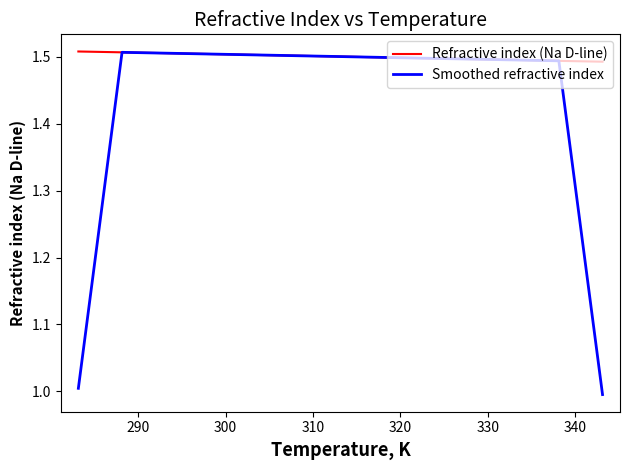

What is the minimum value shown in the chart?

1.0